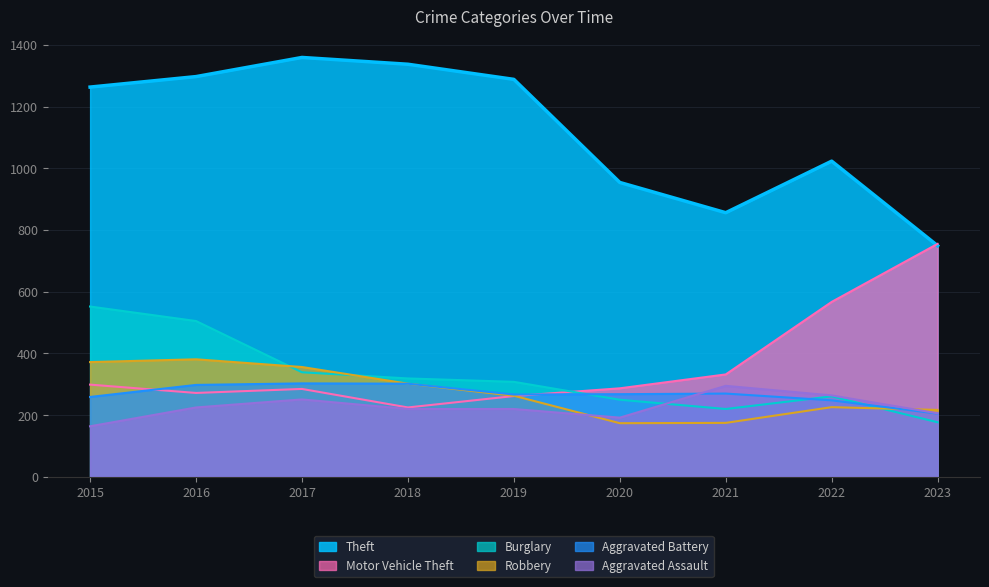

Where is the first local minimum for Aggravated Assault?

2020